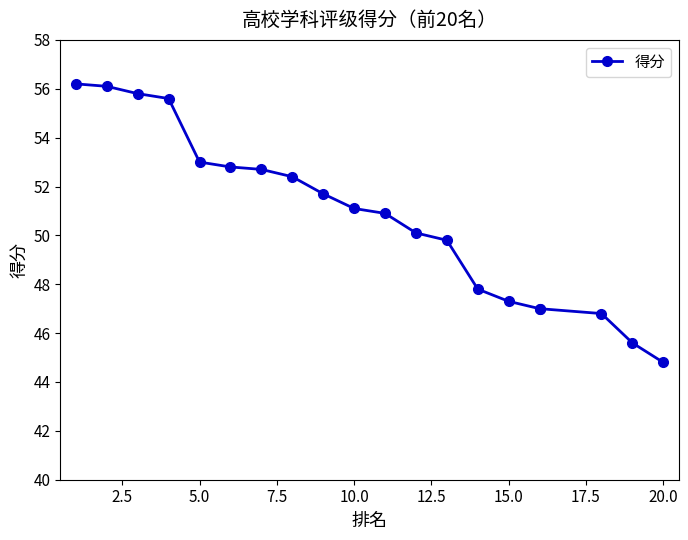

How many values exceed 51?

10